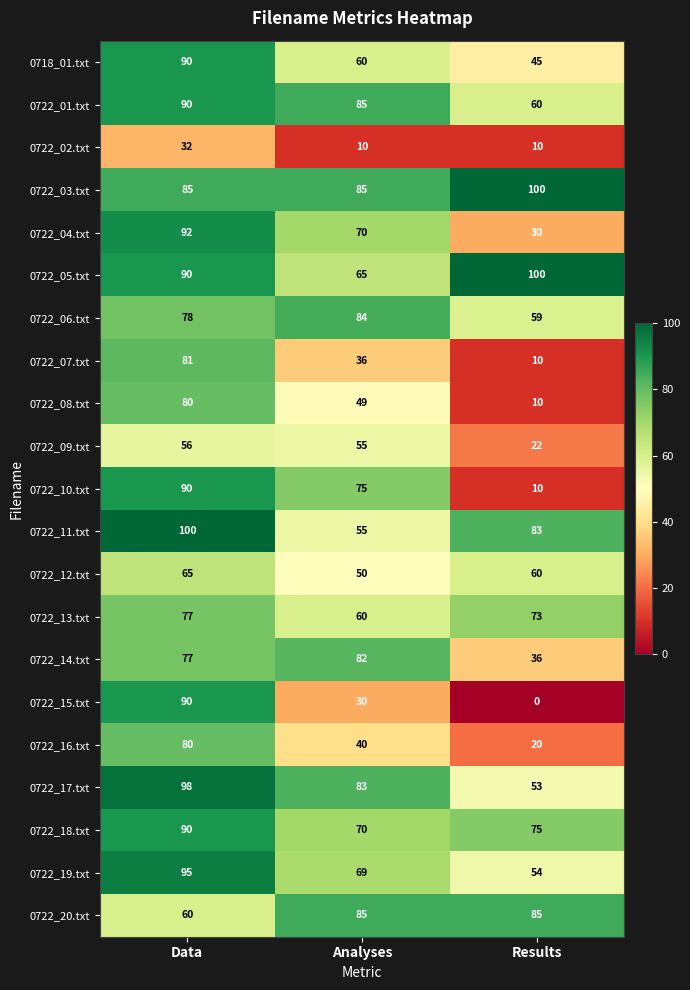

True or false: 0718_01.txt has a value of 45 at Results.

True